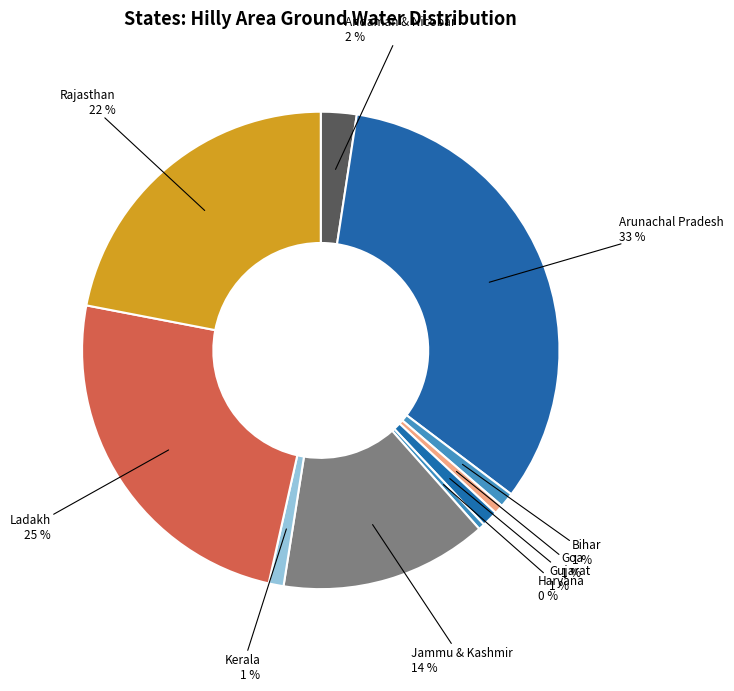

How many slices are in this pie chart?

10